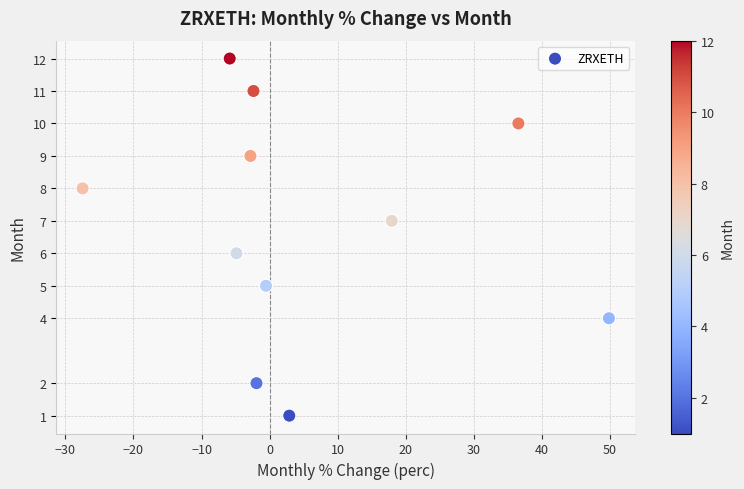

What is the range of Y values (max minus min)?

11